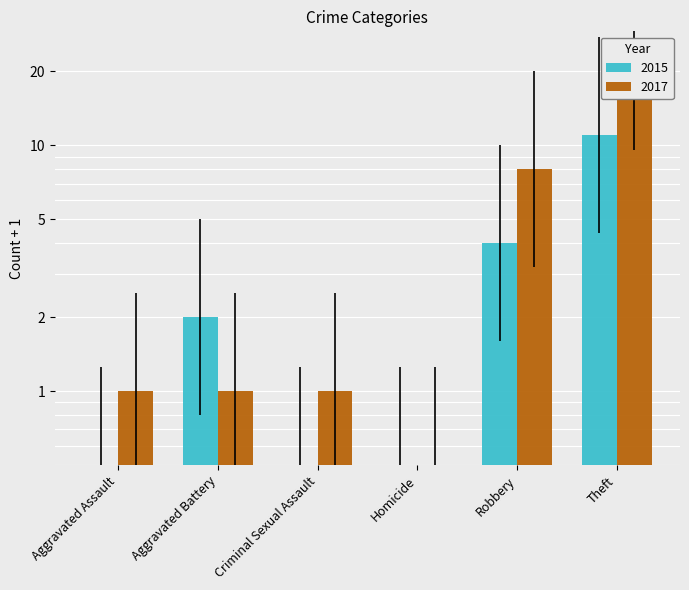

True or false: 2017 has a value of 1.0 at Aggravated Assault.

True